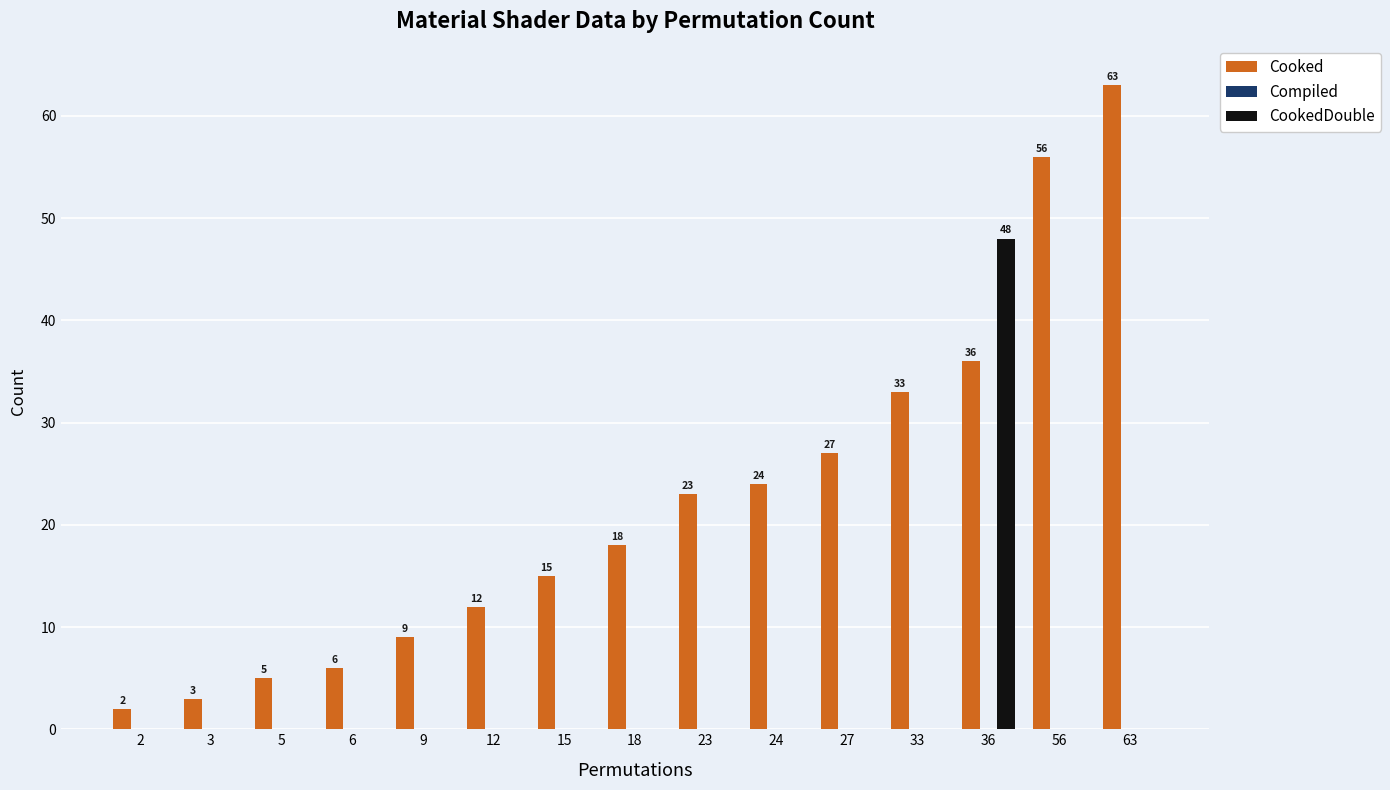

The CookedDouble series shows 0 at 18. True or false?

True